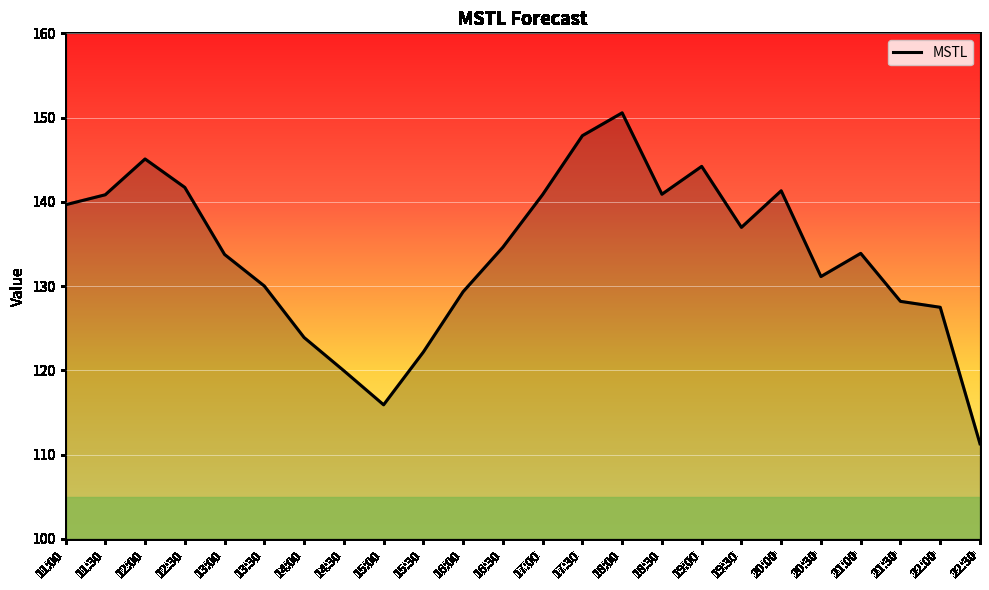

Which label corresponds to the largest value in the chart?

18:00